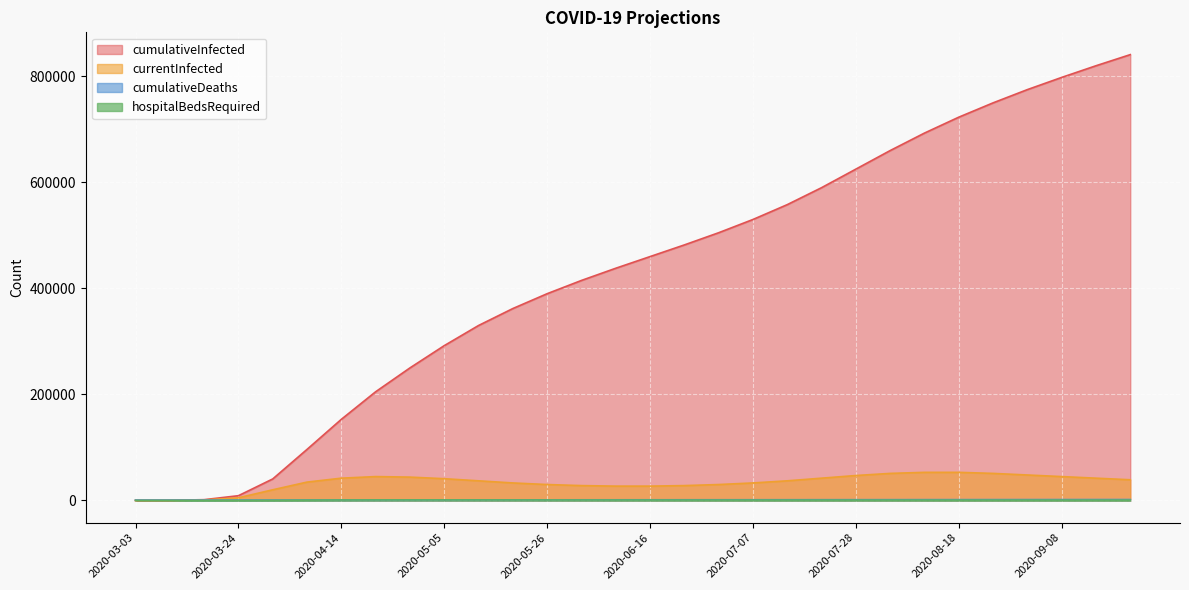

How many intersections are there between cumulativeDeaths and currentInfected?

1